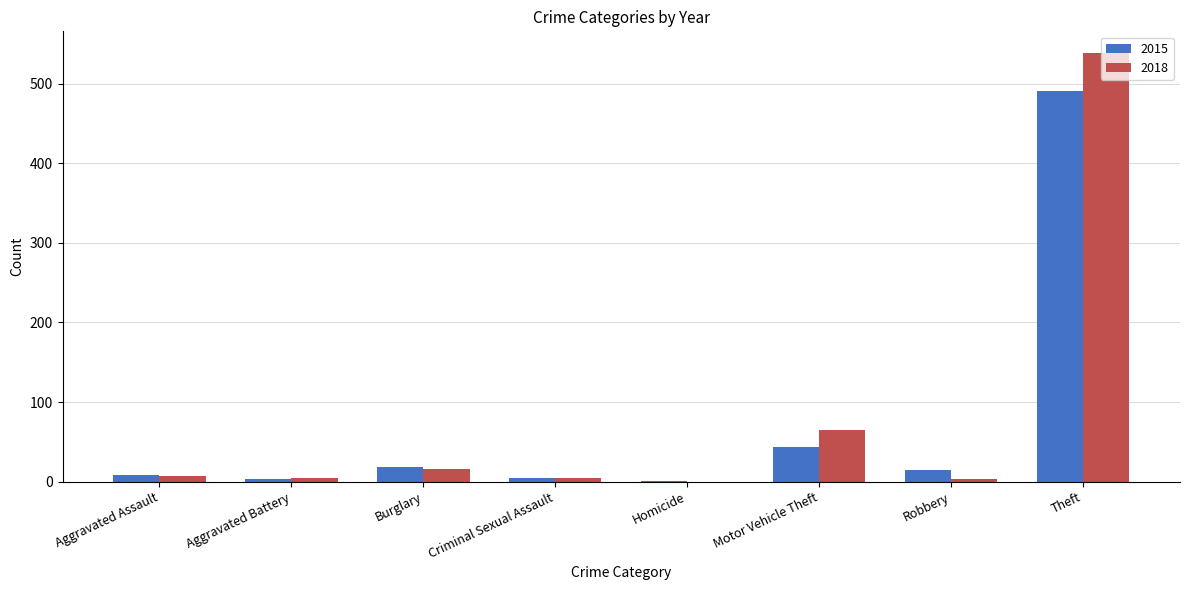

What is the sum of the 2018 values at Criminal Sexual Assault and Burglary?

21